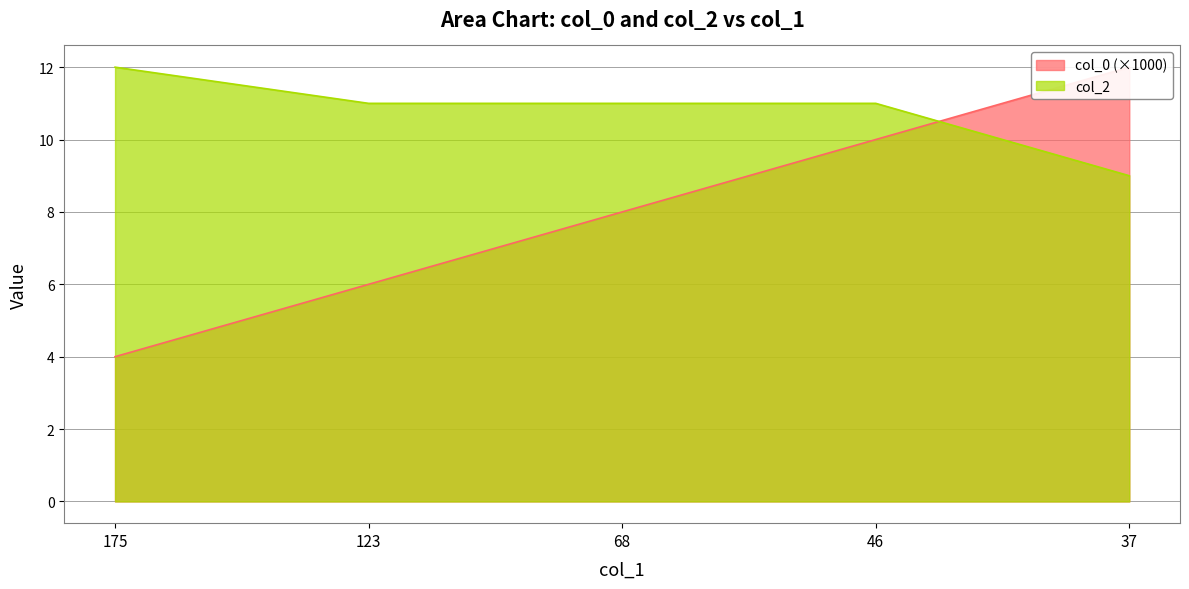

Is the value of col_2 at 123 greater than the value of col_0 at 123?

Yes